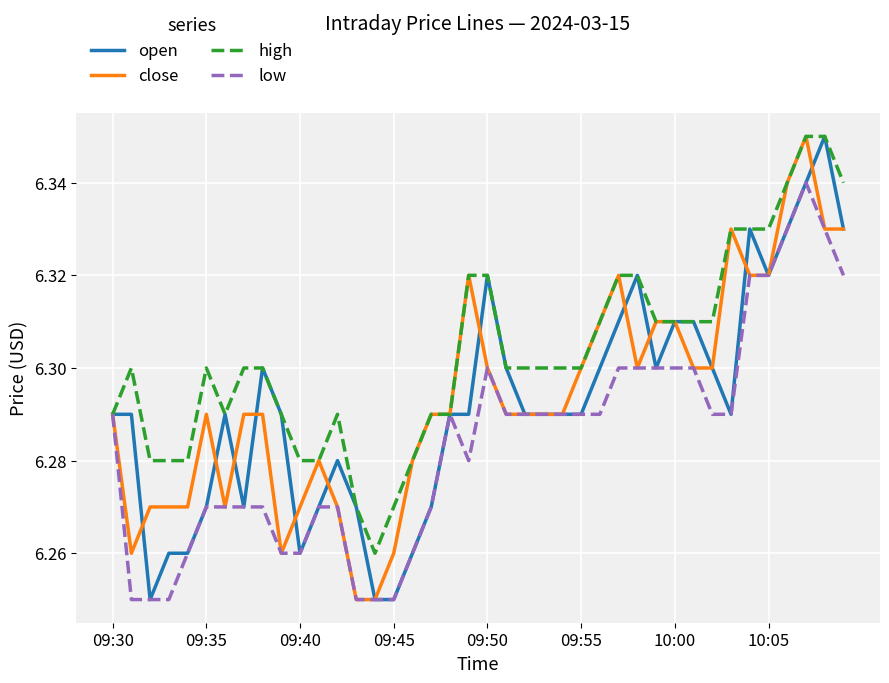

Which series has the largest total across all categories?

high